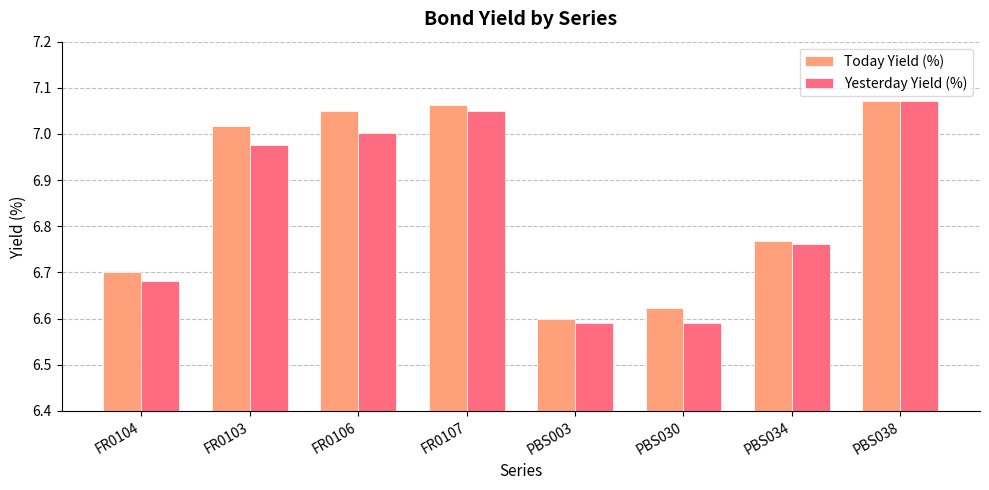

What is the difference between the maximum and minimum values in the Yesterday Yield (%) series?

0.5